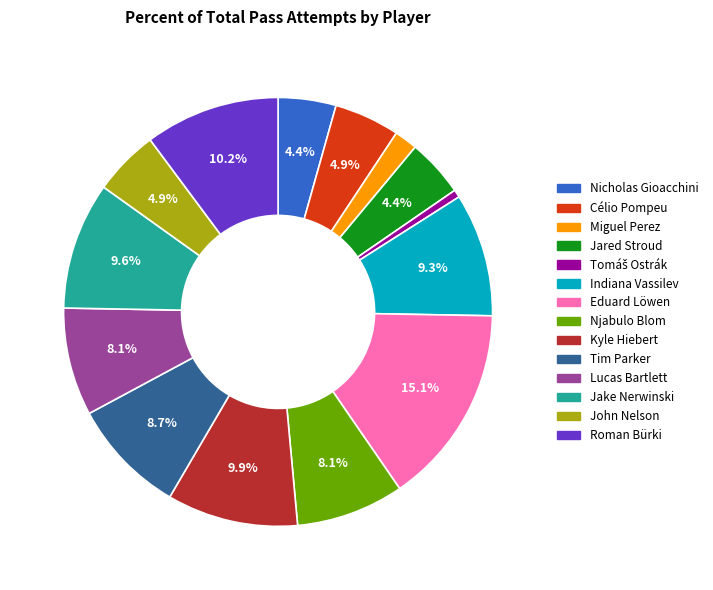

Is it true that Miguel Perez is 2% of the pie?

True